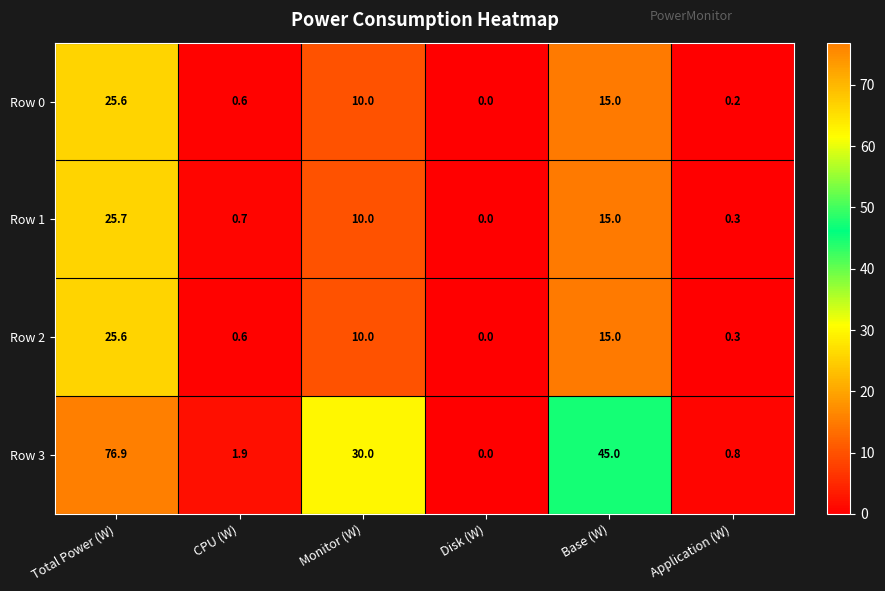

Reading right to left, what are all the values shown in this chart?

Row 0: 0.2	15.0	0.0	10.0	0.6	25.6
Row 1: 0.3	15.0	0.0	10.0	0.7	25.7
Row 2: 0.3	15.0	0.0	10.0	0.6	25.6
Row 3: 0.8	45.0	0.0	30.0	1.9	76.9